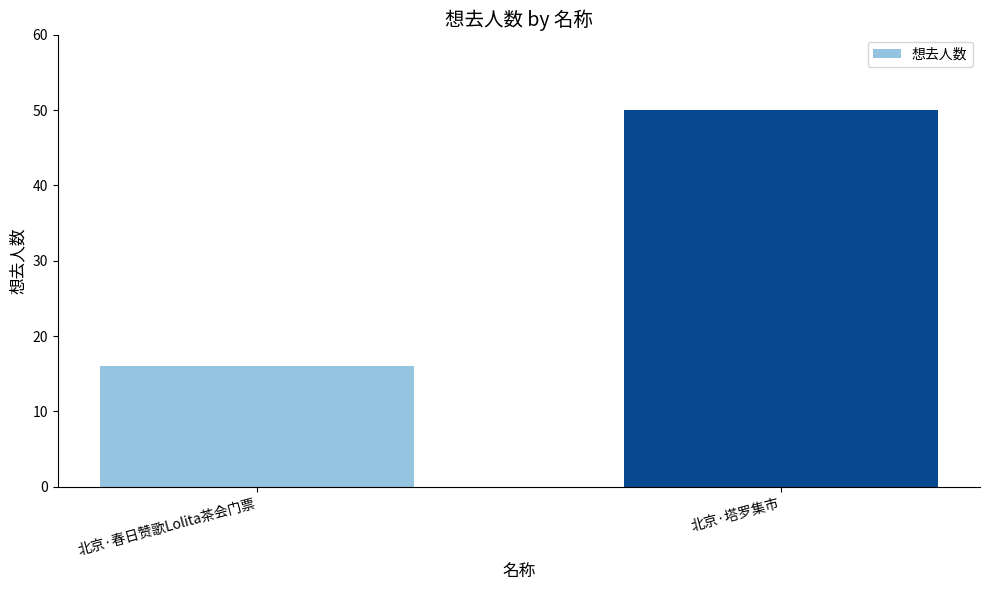

At which category does the chart reach its minimum across all series?

北京·春日赞歌Lolita茶会门票